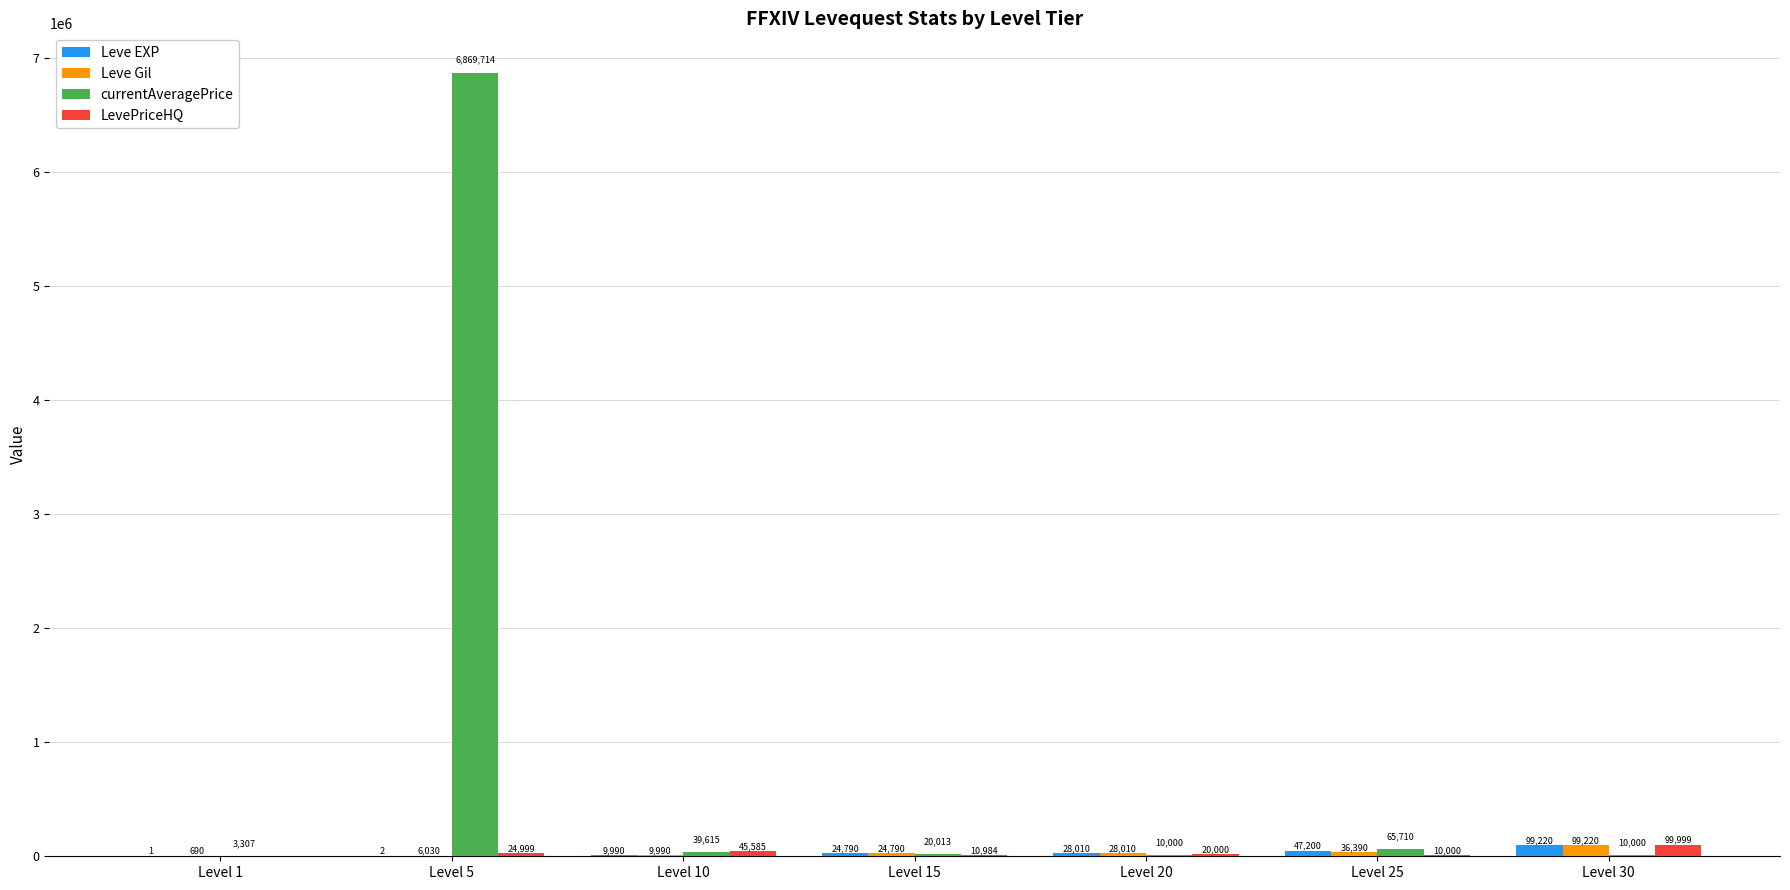

What is the sum of the currentAveragePrice values at Level 30 and Level 1?

13307